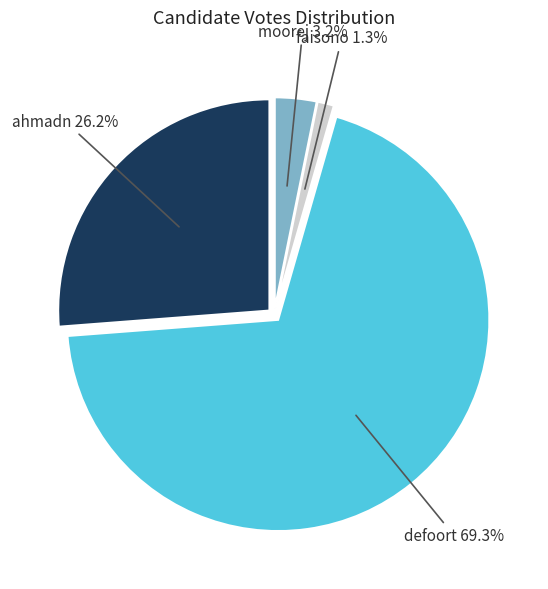

Rank the categories by value from lowest to highest.

faisono, moorej, ahmadn, defoort